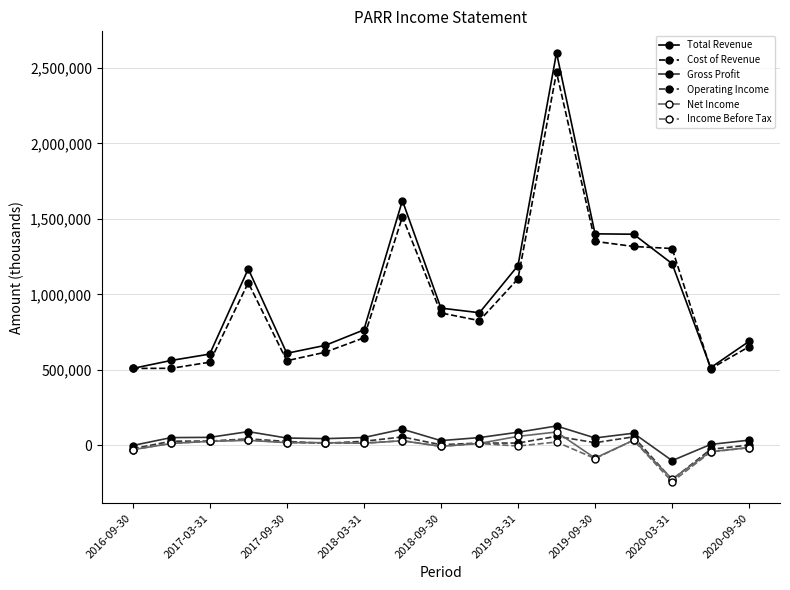

How many times do Income Before Tax and Operating Income cross each other?

2